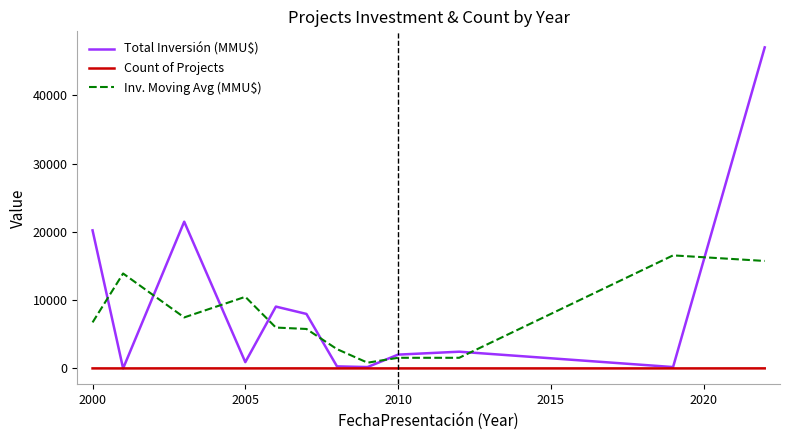

Which series has the widest spread of values?

Total Inversión (MMU$)